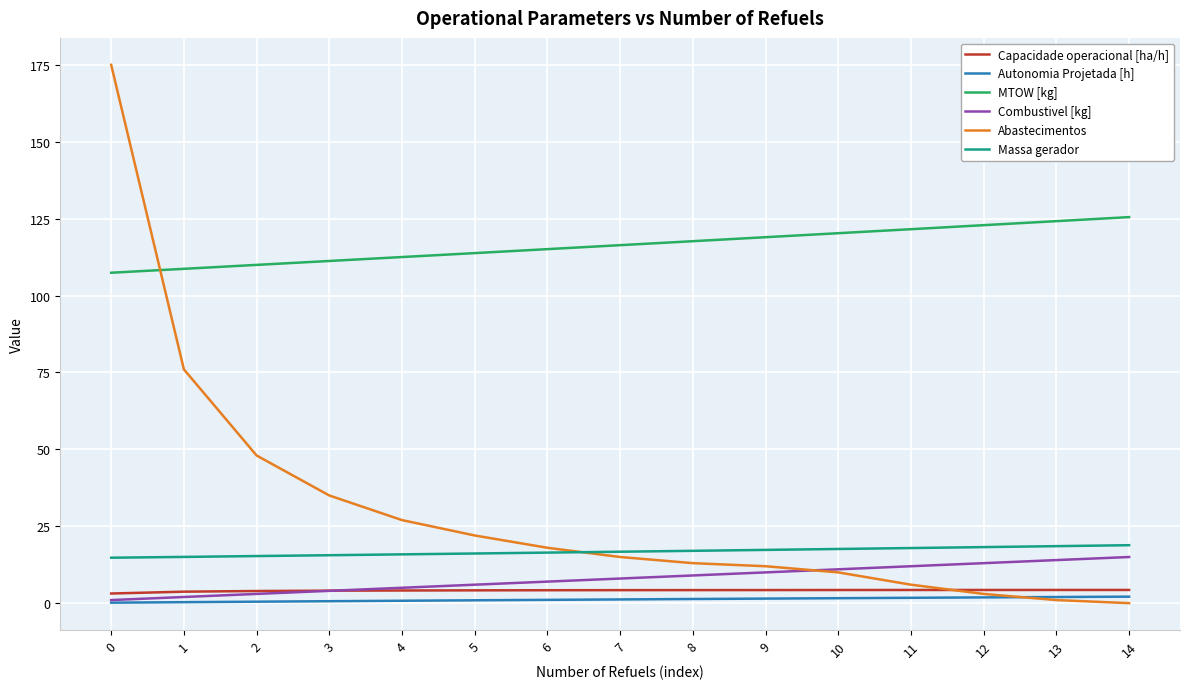

The value of MTOW [kg] at 7 is 70.0. True or false?

False